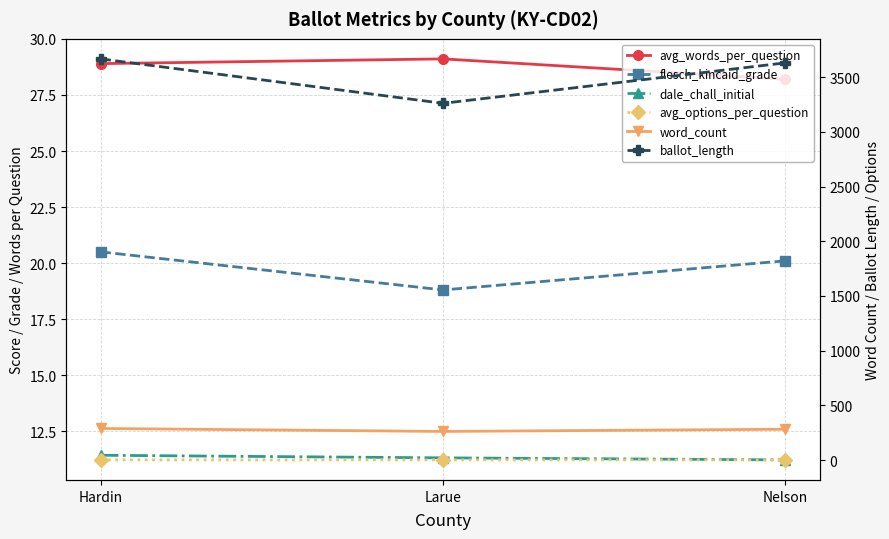

Which series has the largest total across all categories?

ballot_length